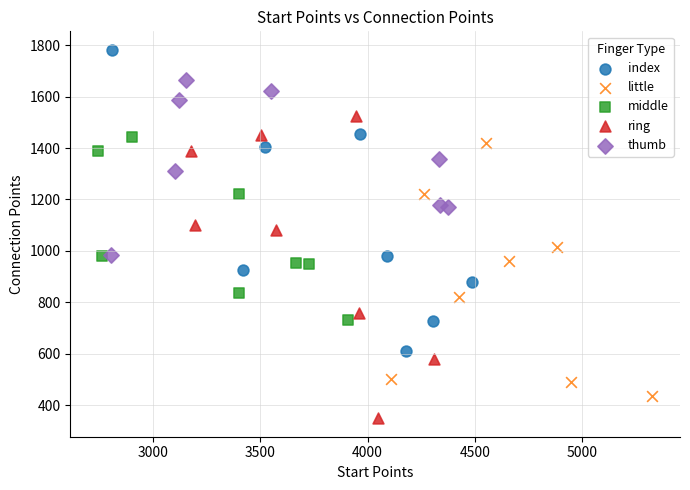

Which series contains the highest Y value?

index